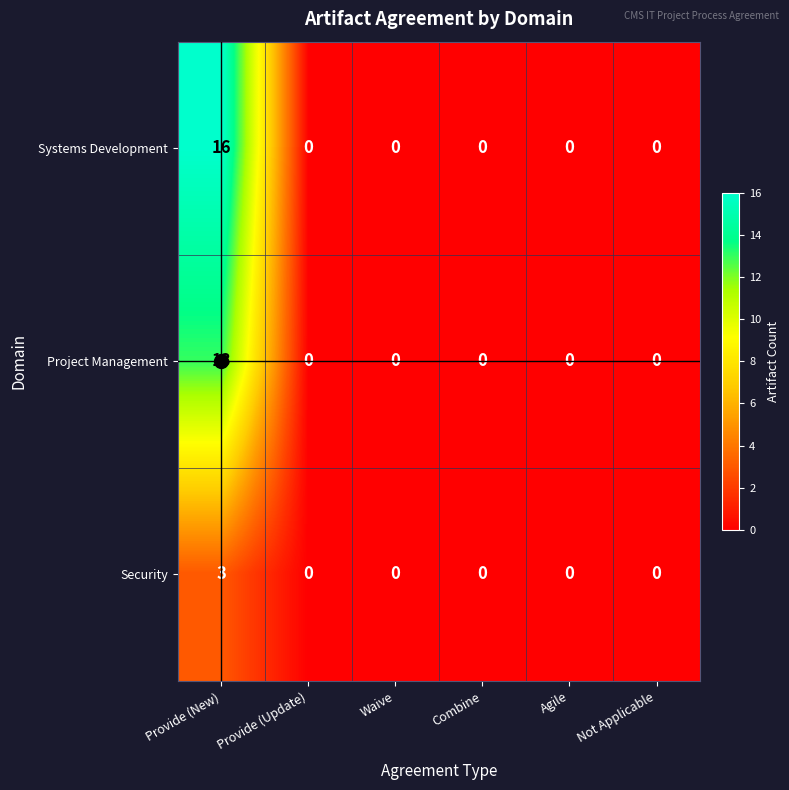

What is the difference between the Security values at Provide (New) and Waive?

3